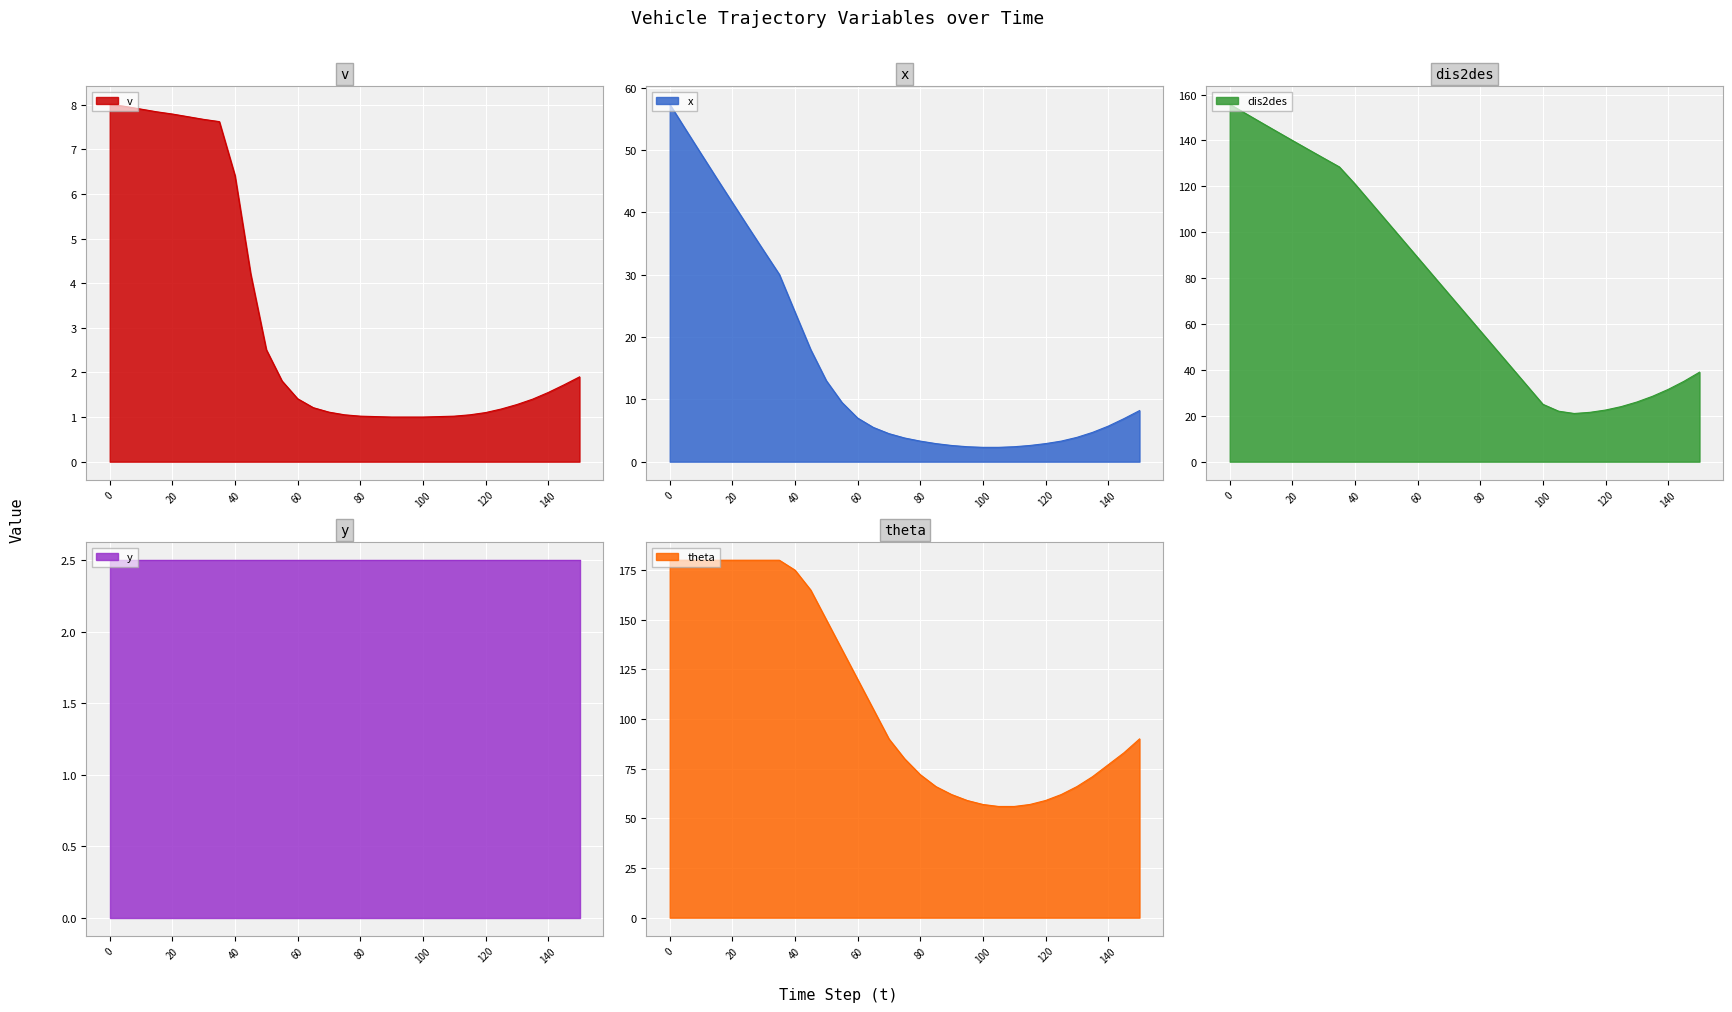

Is it true that dis2des equals 45.0 at 140?

False